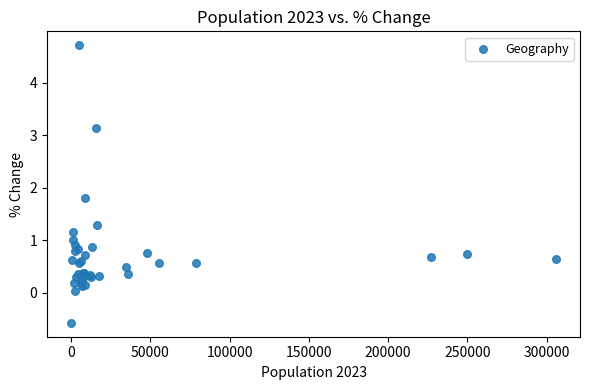

What Y value in the scatter plot is closest to 2?

1.8